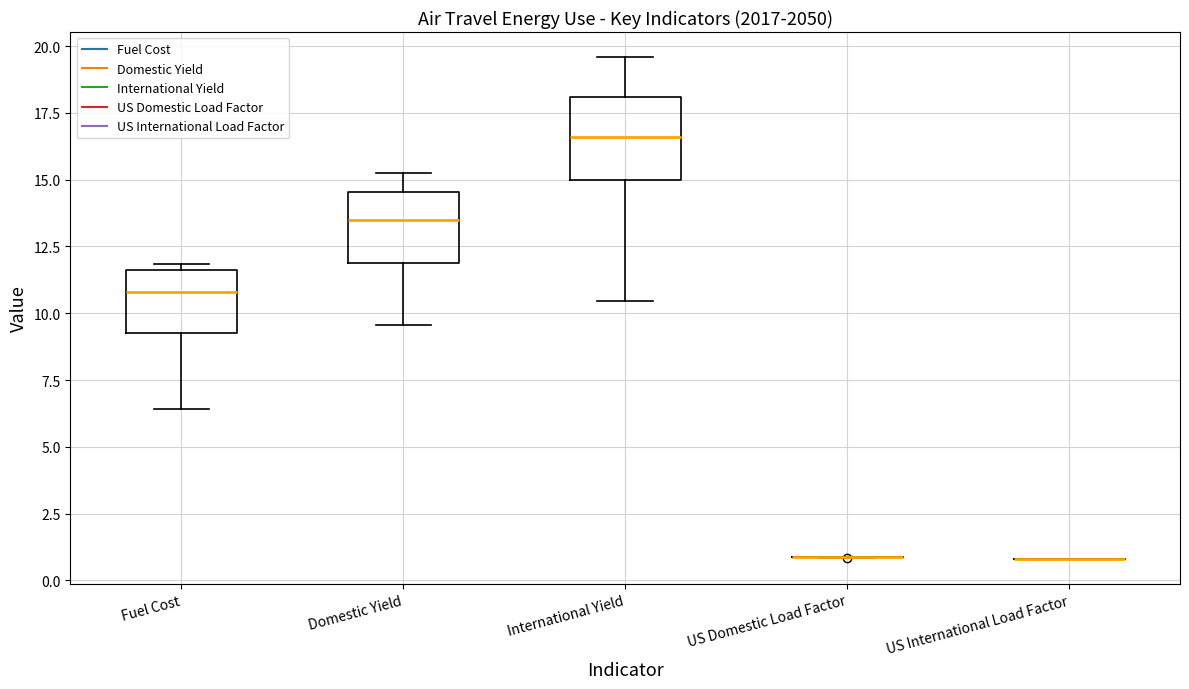

Reading left to right, transcribe this box plot: for each box, give where its median line is, the range the box spans, and where its two whiskers end, as read against the y-axis. The values are not printed on the chart, so give them approximately, as read against the axis.

Fuel Cost: median 11.0, box 9.5 to 11.5, whiskers 6.5 to 12.0
Domestic Yield: median 13.5, box 12.0 to 14.5, whiskers 9.5 to 15.0
International Yield: median 16.5, box 15.0 to 18.0, whiskers 10.5 to 19.5
US Domestic Load Factor: box collapsed to a line at 1.0, whiskers 1.0 to 1.0
US International Load Factor: box collapsed to a line at 1.0, whiskers 1.0 to 1.0